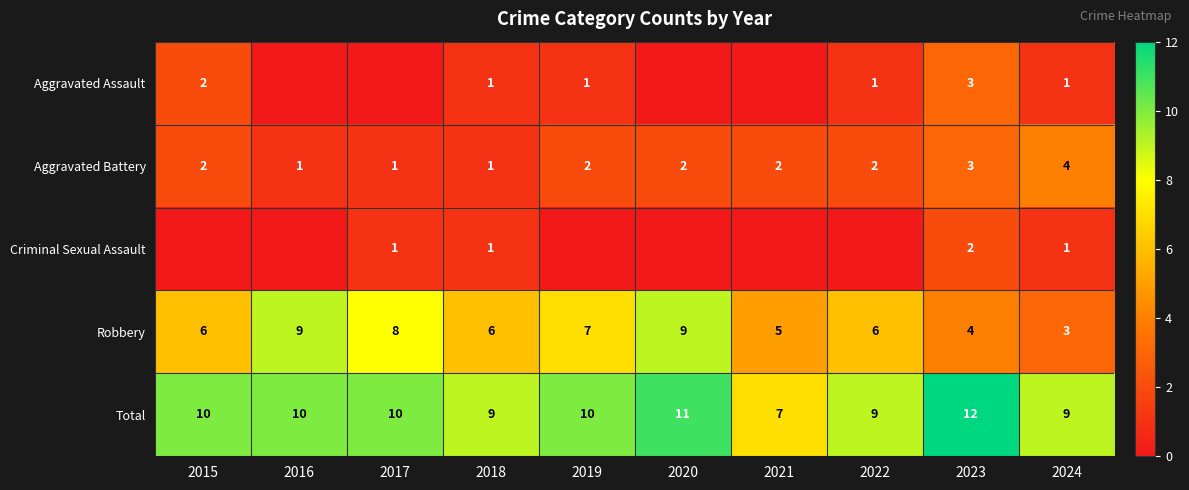

What is the spread (max minus min) of values at 2018?

8